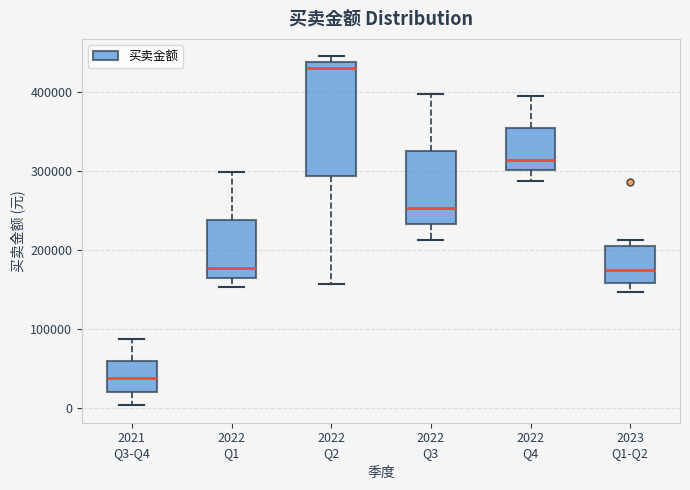

Reading left to right, transcribe this box plot: for each box, give where its median line is, the range the box spans, and where its two whiskers end, as read against the y-axis. The values are not printed on the chart, so give them approximately, as read against the axis.

2021 Q3-Q4: median 40000, box 20000 to 60000, whiskers 0 to 90000
2022 Q1: median 180000, box 160000 to 240000, whiskers 150000 to 300000
2022 Q2: median 430000, box 290000 to 440000, whiskers 160000 to 440000 (just above the box's upper edge)
2022 Q3: median 250000, box 230000 to 320000, whiskers 210000 to 400000
2022 Q4: median 310000, box 300000 to 350000, whiskers 290000 to 390000
2023 Q1-Q2: median 180000, box 160000 to 200000, whiskers 150000 to 210000